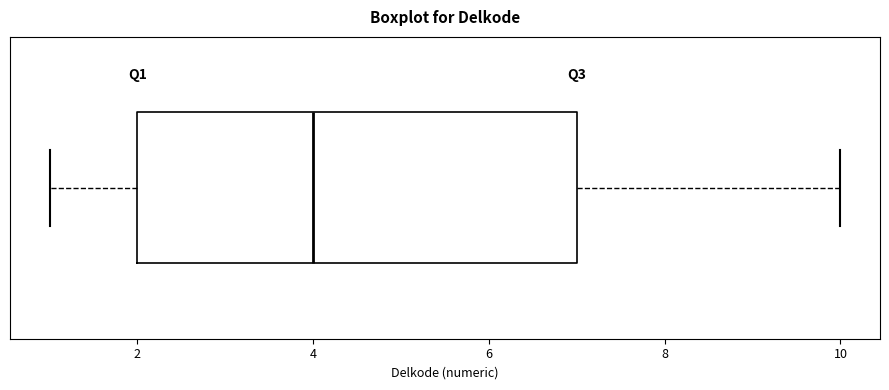

Transcribe this box plot: give where the median line is, the range the box spans, and where the two whiskers end, as read against the x-axis. The values are not printed on the chart, so give them approximately, as read against the axis.

median 4, box 2 to 7, whiskers 1 to 10